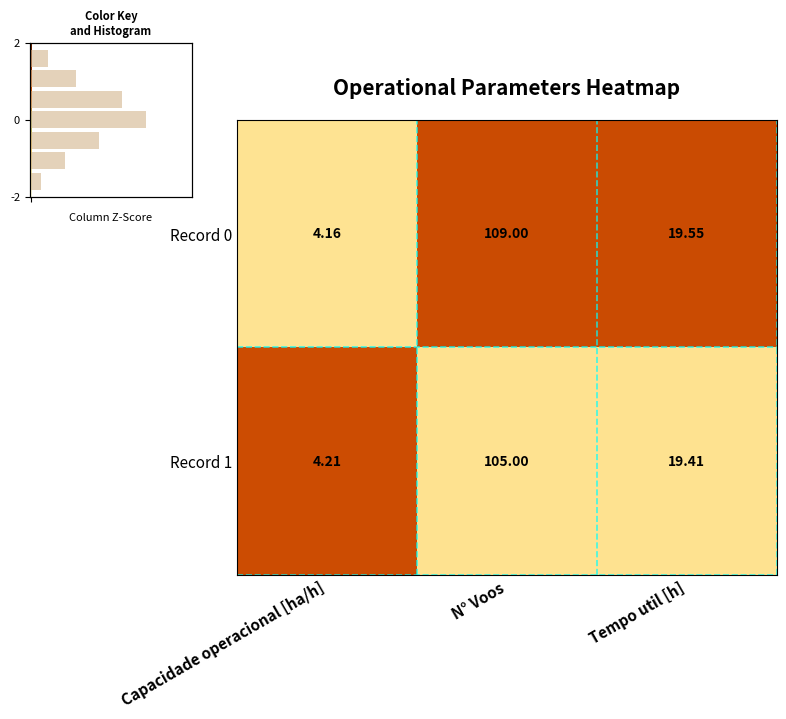

Count the number of data series in this chart.

2